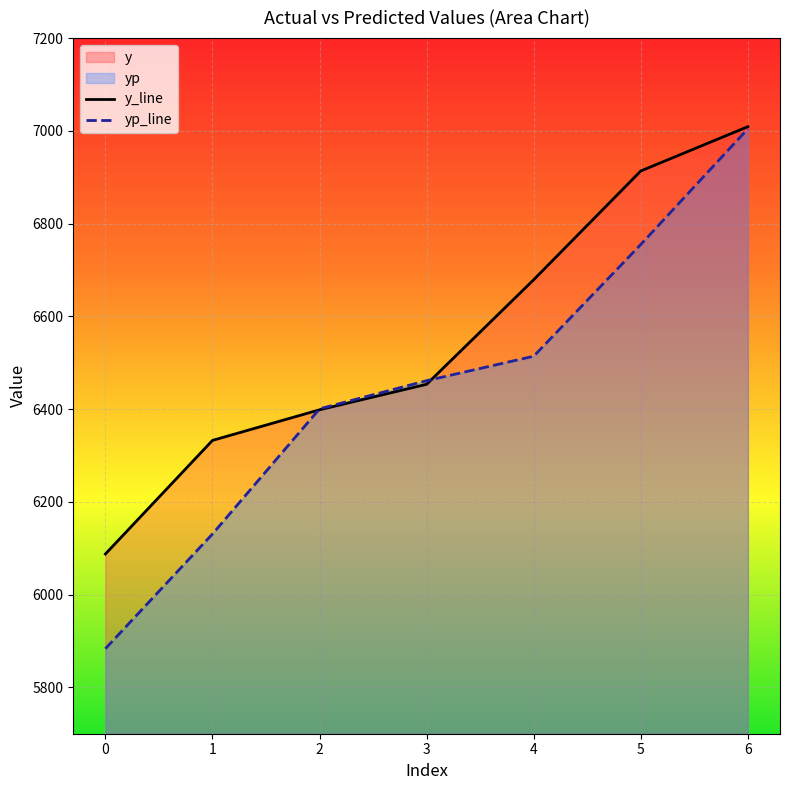

Between 6 and 3, which is larger?

6